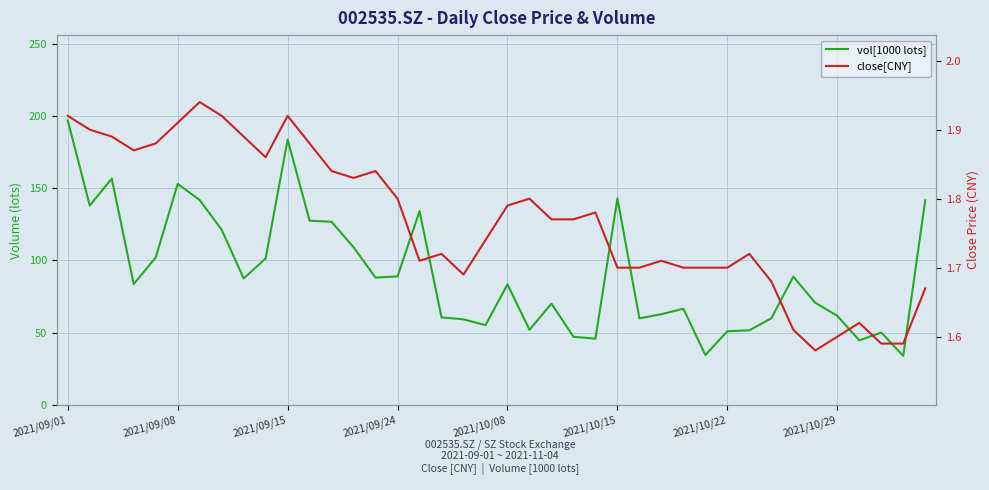

Where is vol[1000 lots] nearest to the value 115?

13